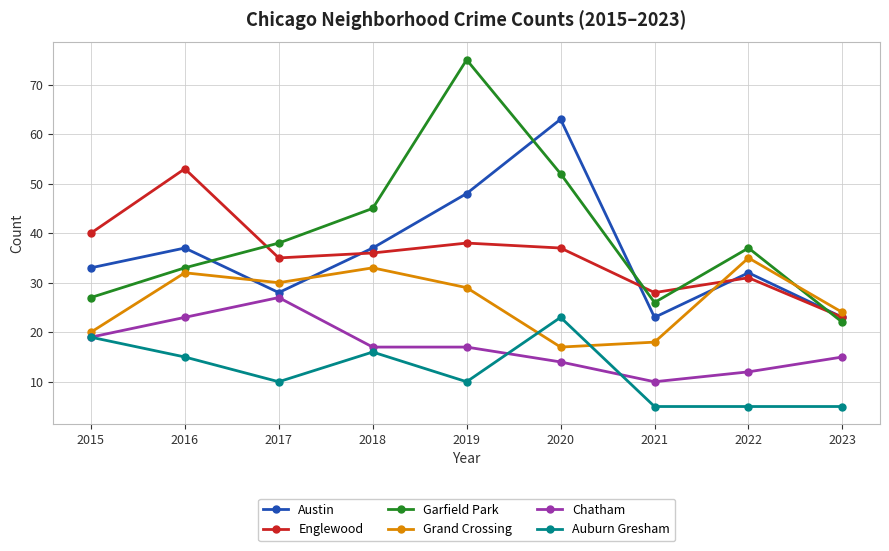

What is the value of the Austin point at the 9th from the left?

23